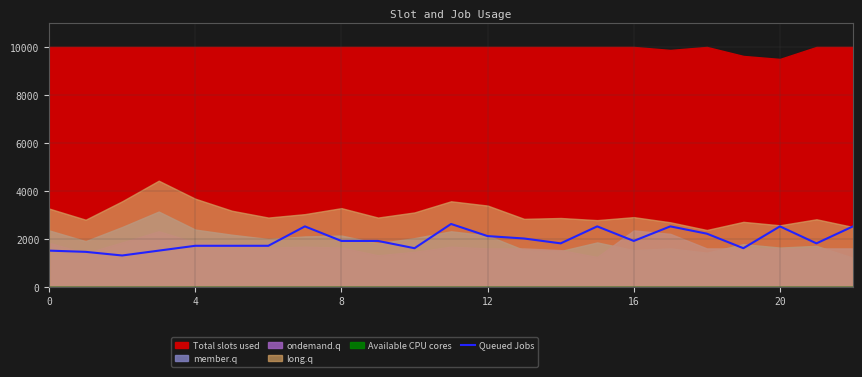

True or false: Queued Jobs has a value of 502.8 at 0.

False